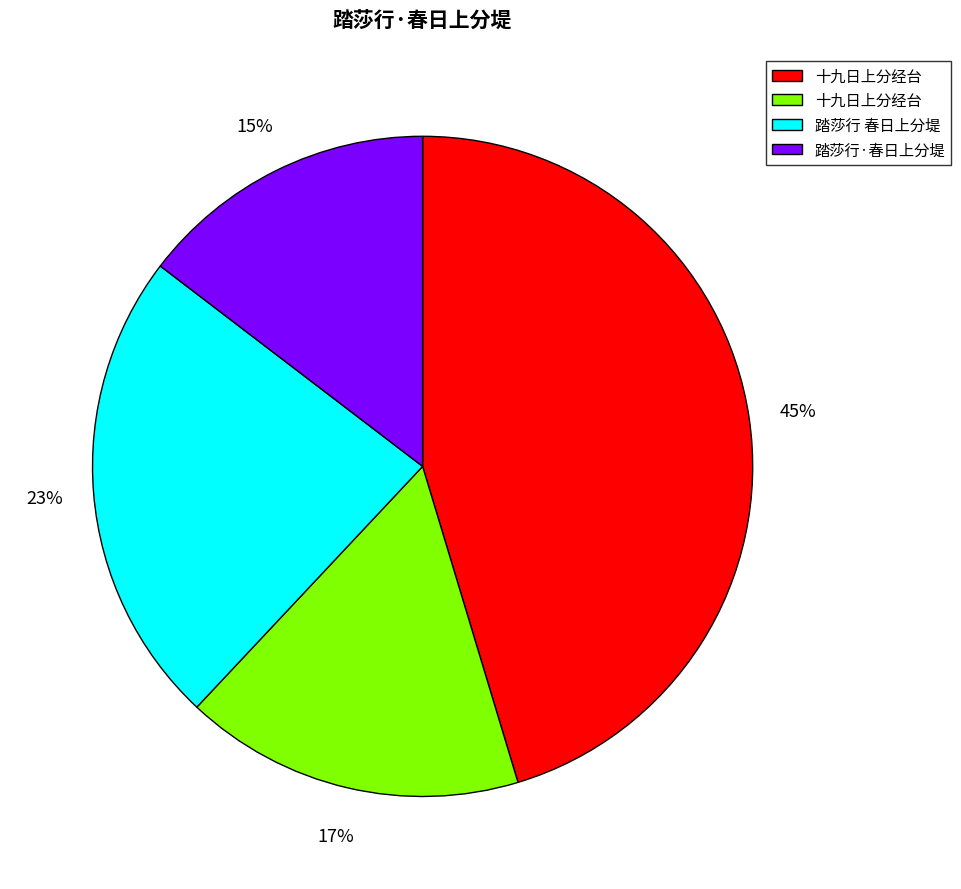

Is there a majority slice in this chart?

No